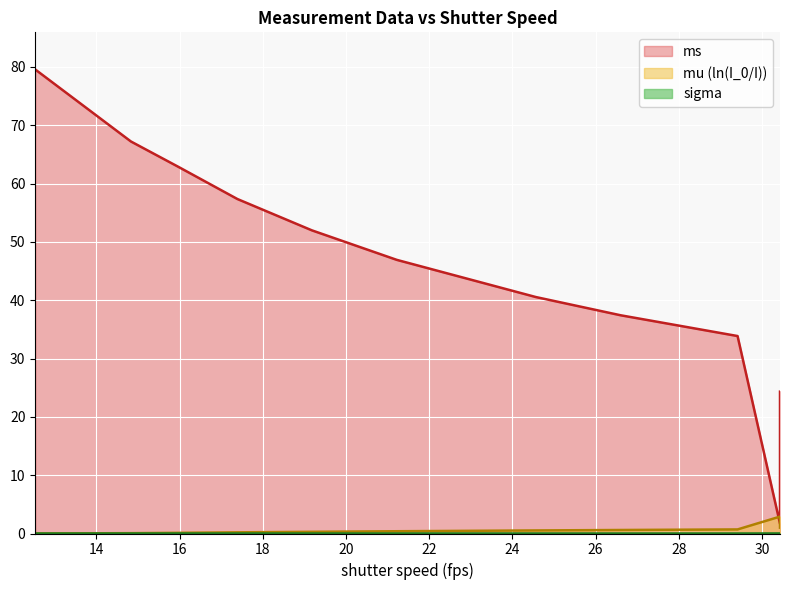

At which category does the chart reach its minimum across all series?

12.53